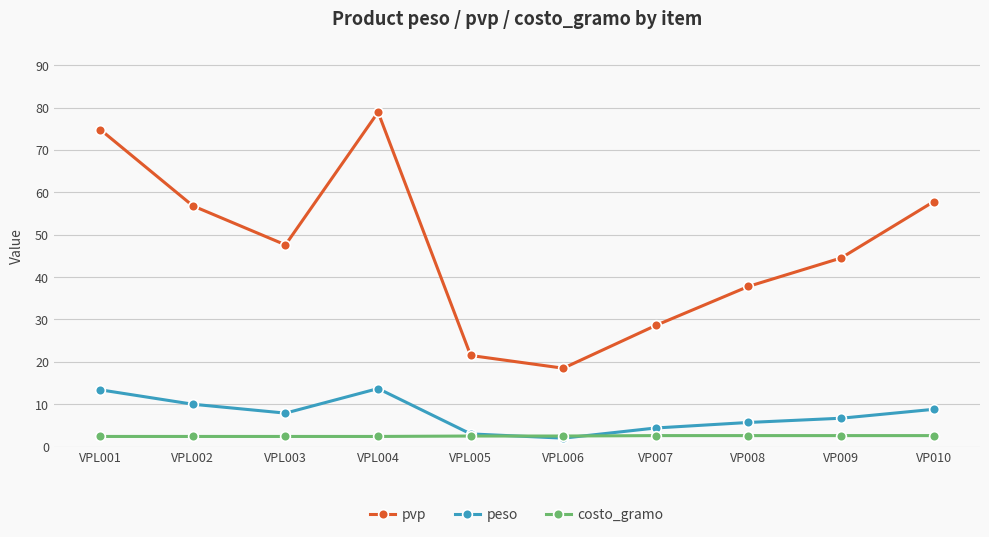

At which label does pvp reach its peak?

VPL004